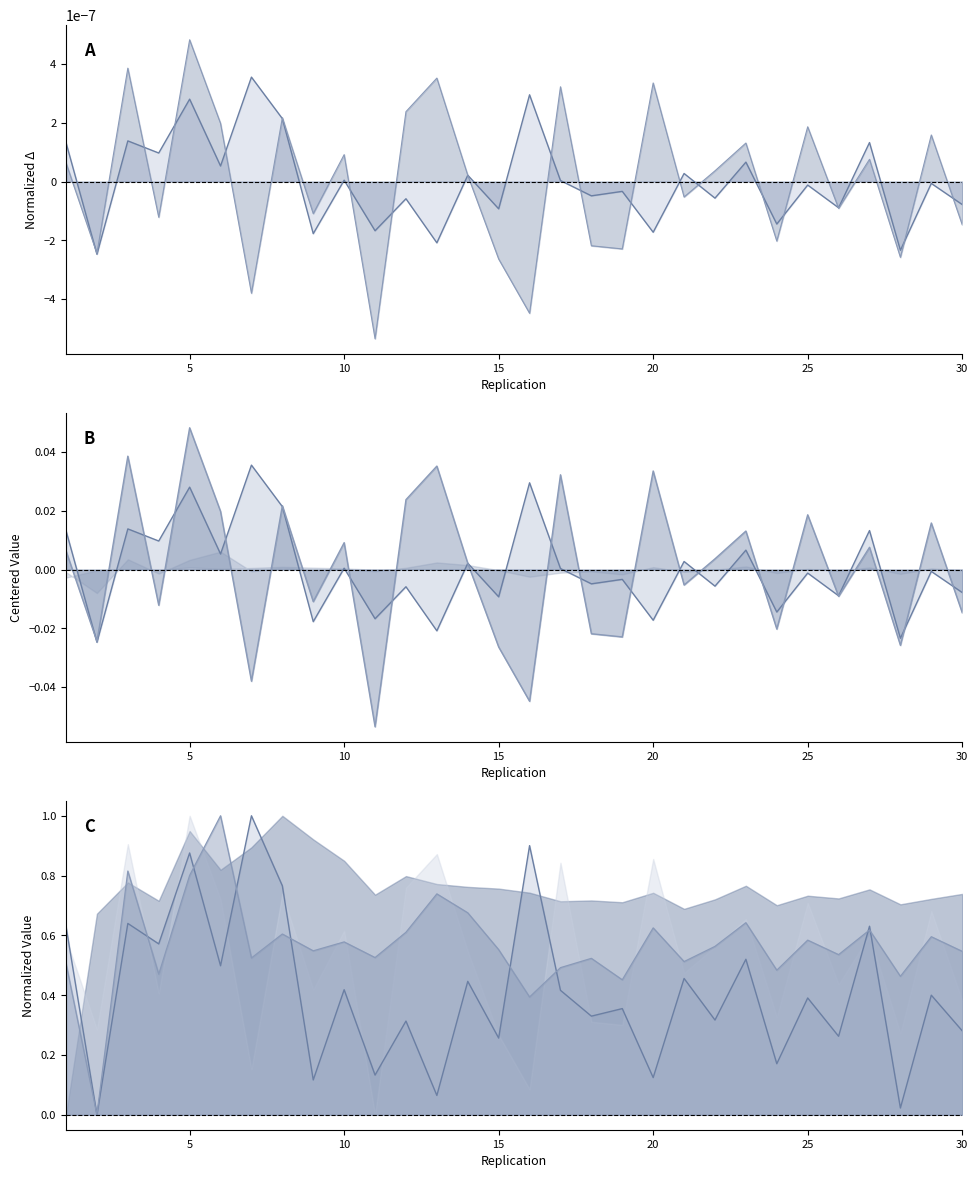

Rank the series by their maximum value, from highest to lowest.

Caso1_line_n, Caso2_line_n, Caso2_best_line, Caso1_best_line, Caso2_line, Caso1_line